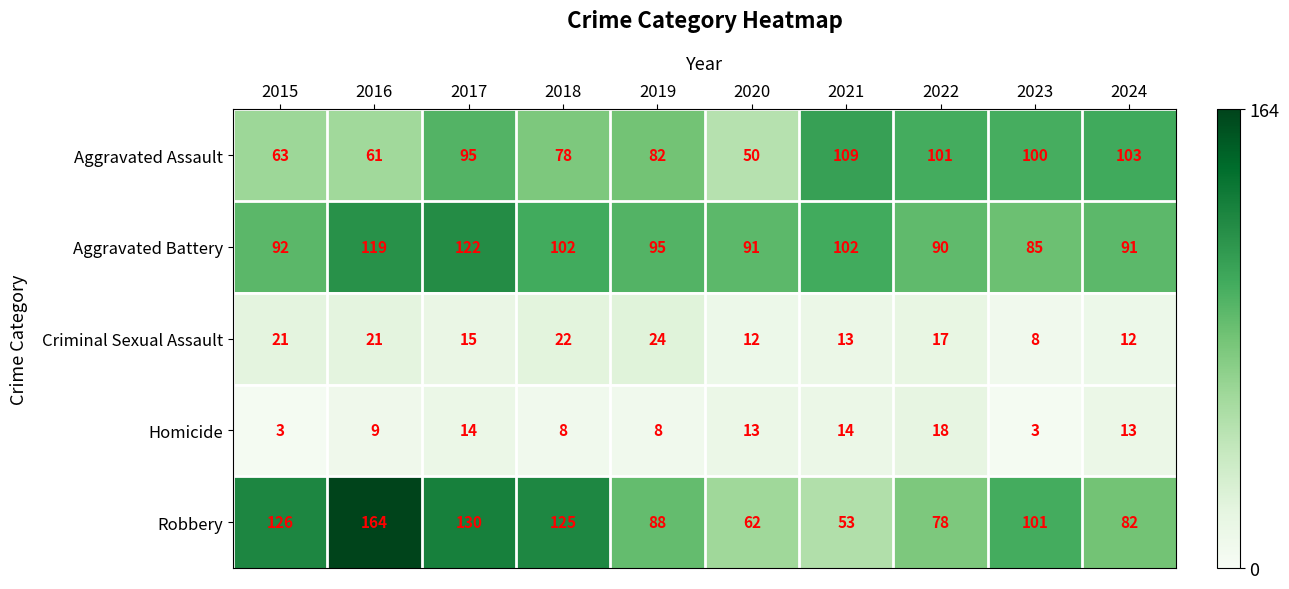

What is the sum of the Aggravated Assault values at 2015 and 2017?

158